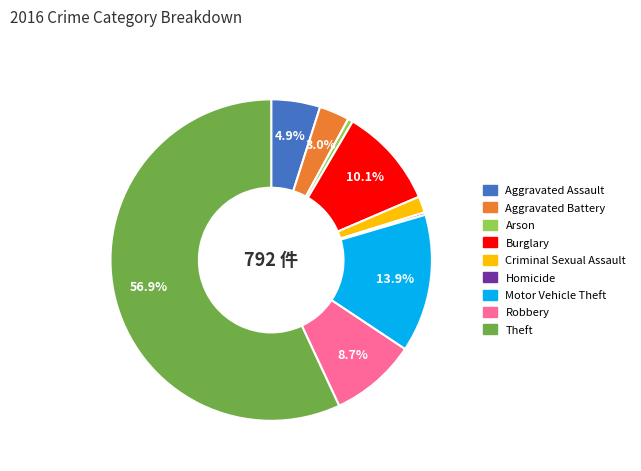

Between Aggravated Battery and Arson, which is larger?

Aggravated Battery